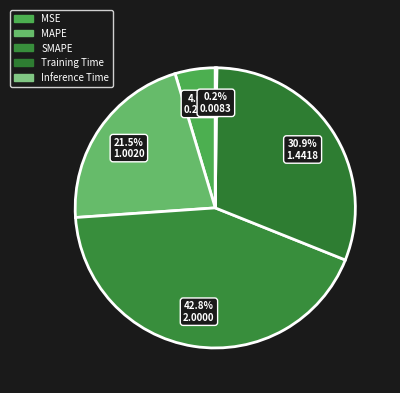

Combined, what portion of the pie is Training Time and MAPE?

52.3%